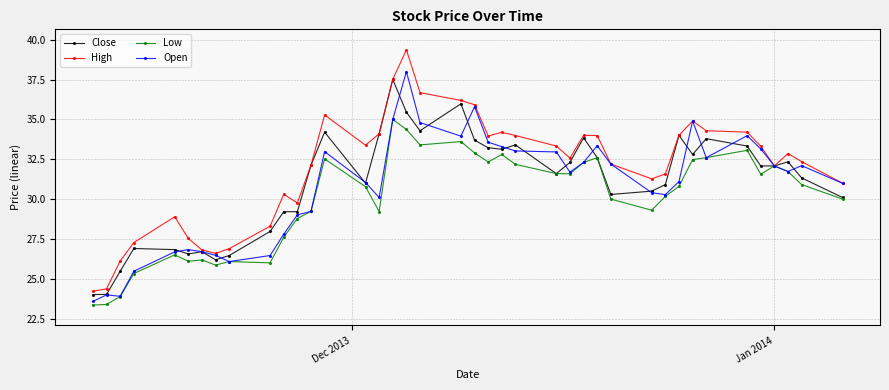

What is the value of the High point at the 40th from the left?

31.0